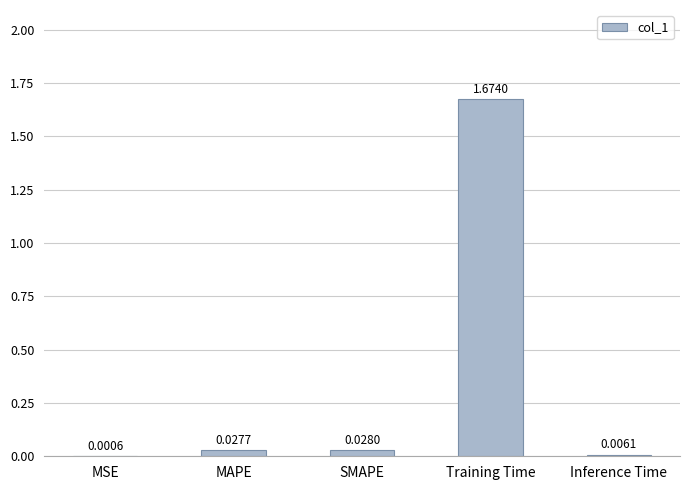

Where is the data nearest to the value 0?

MSE